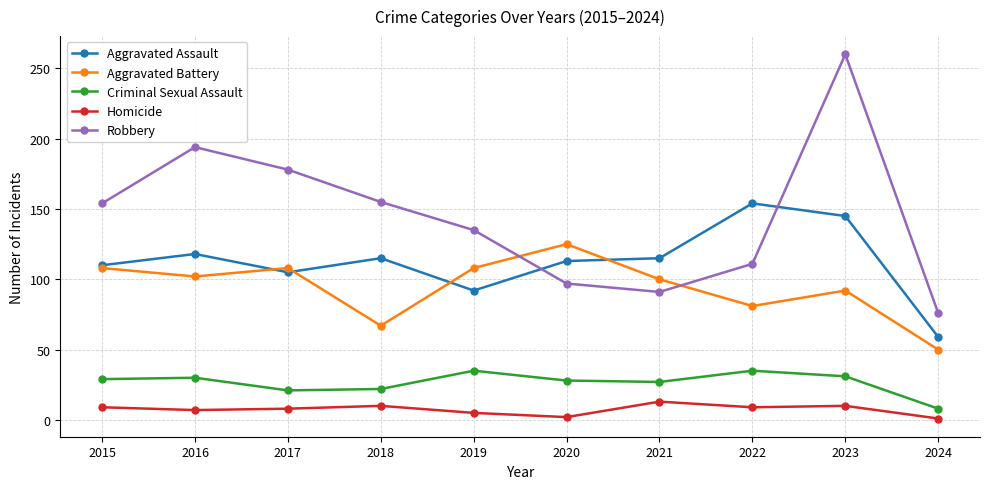

How many values in the Homicide series are below 9?

5